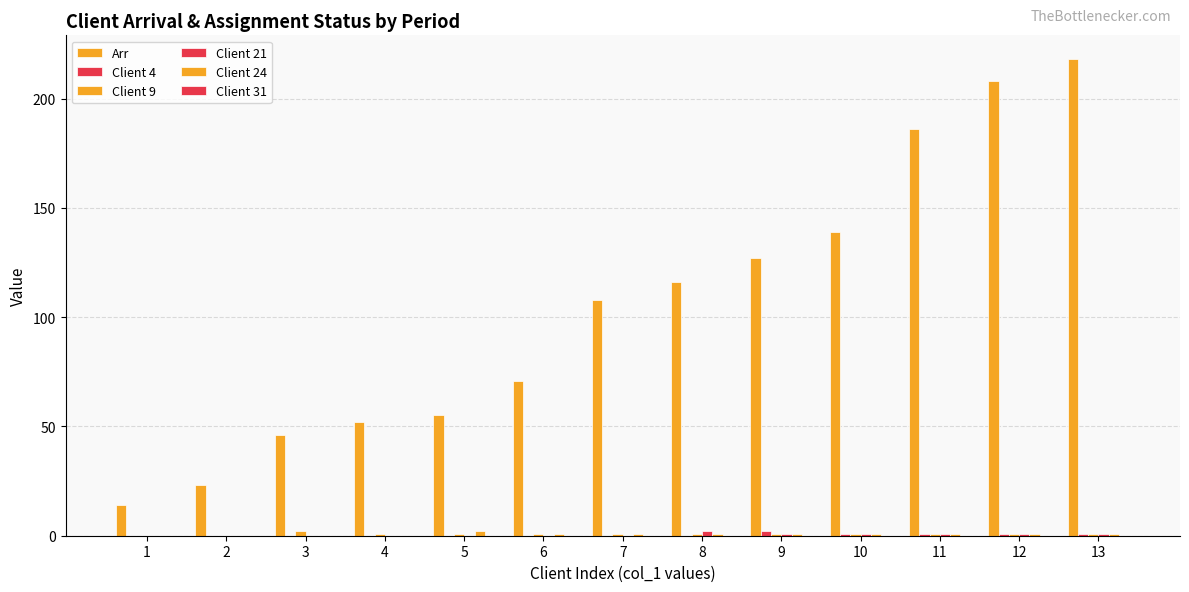

How many data points does each series have?

13